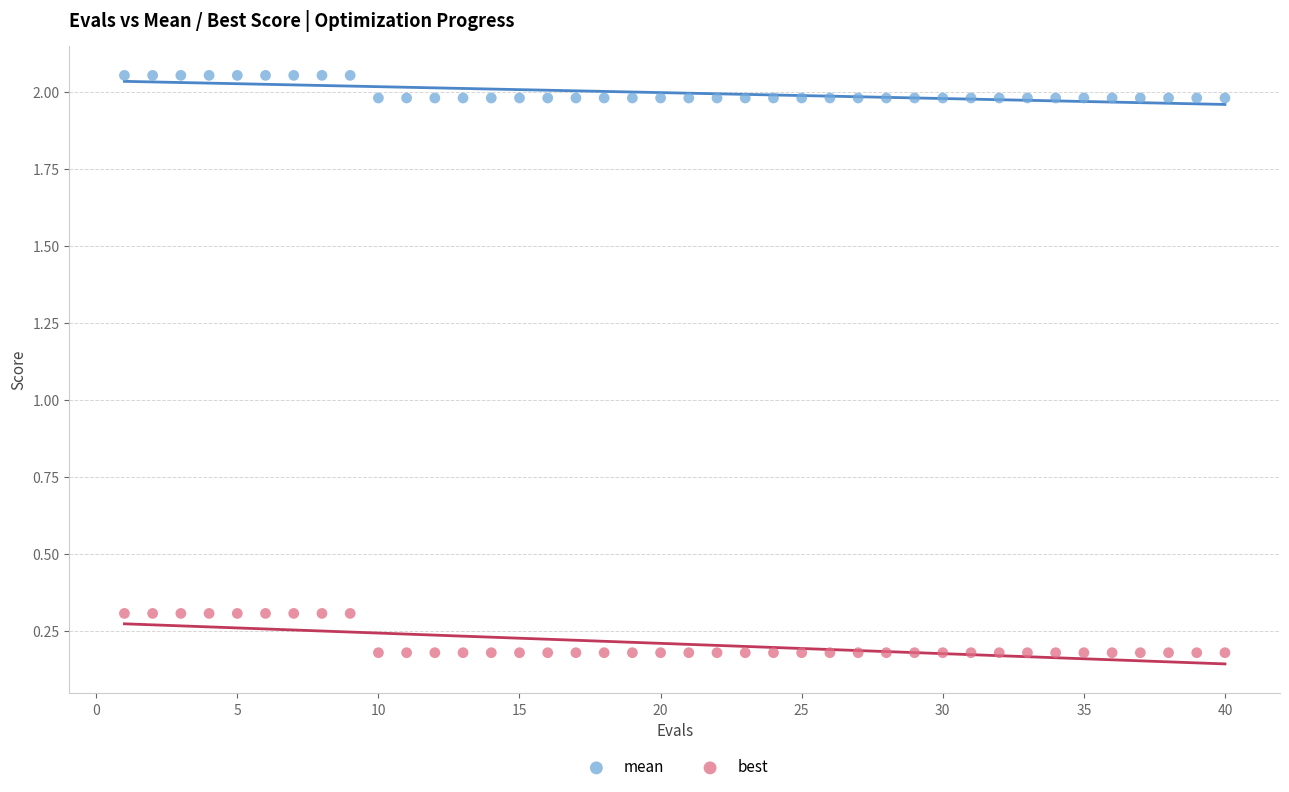

Which series contains the lowest Y value?

best